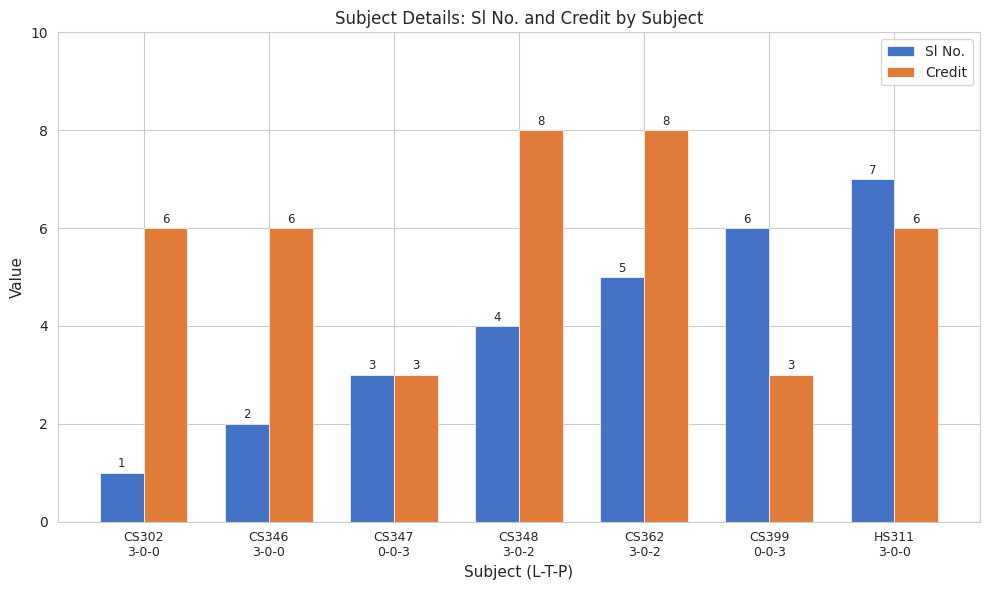

List the series in order of their overall mean, lowest first.

Sl No., Credit